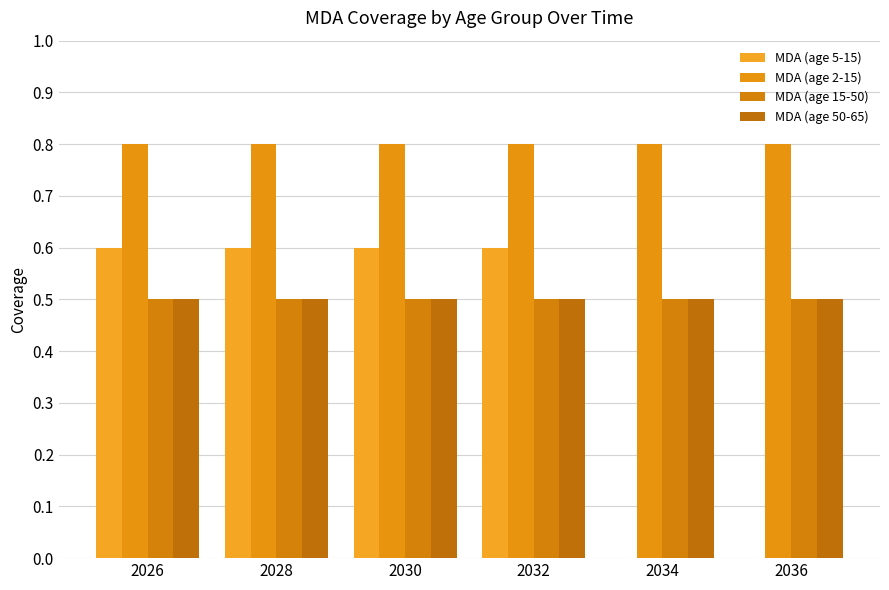

Reading left to right, extract all data points from this chart.

MDA (age 5-15): 0.6	0.6	0.6	0.6	0.0	0.0
MDA (age 2-15): 0.8	0.8	0.8	0.8	0.8	0.8
MDA (age 15-50): 0.5	0.5	0.5	0.5	0.5	0.5
MDA (age 50-65): 0.5	0.5	0.5	0.5	0.5	0.5